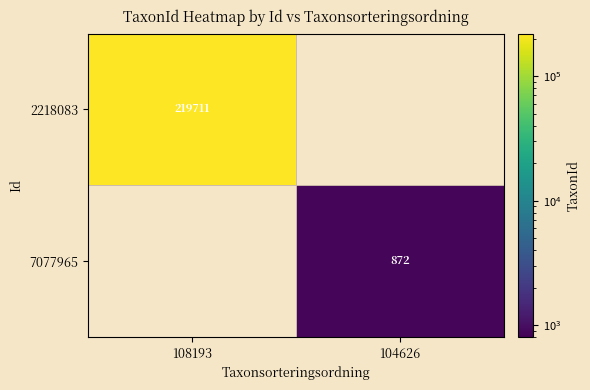

The value of 2218083 at 108193 is 219711. True or false?

True